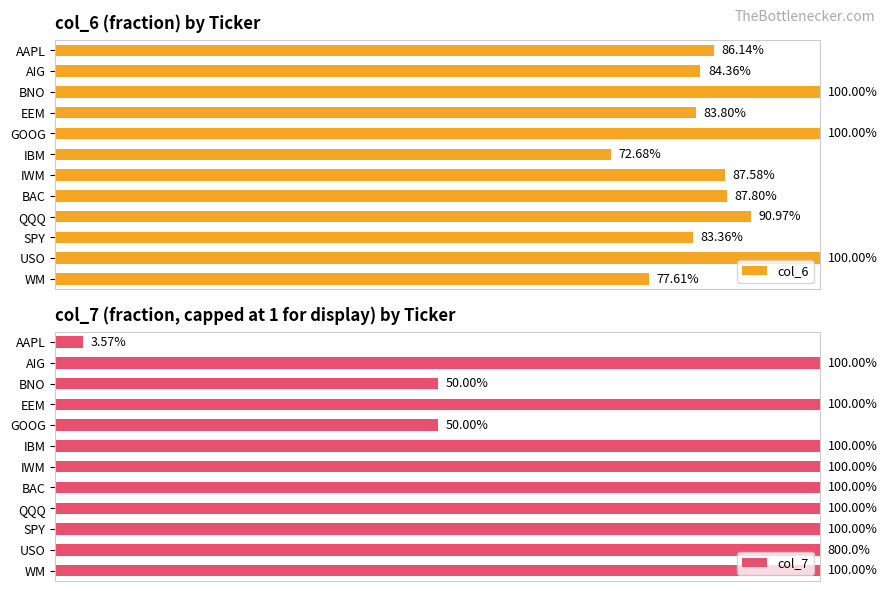

What are all the series names shown in the legend?

col_6, col_7